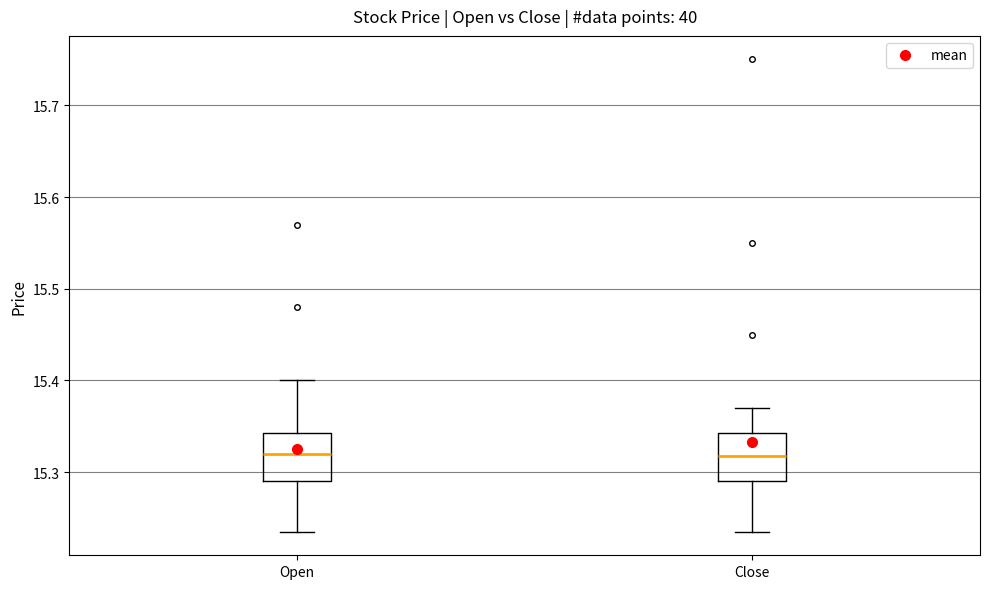

Reading left to right, read every box against the y-axis: the position of its median line, the range the box covers, and the ends of its whiskers. The values are not printed on the chart, so give them approximately, as read against the axis.

Open: median 15.32, box 15.29 to 15.34, whiskers 15.24 to 15.40
Close: median 15.32, box 15.29 to 15.34, whiskers 15.24 to 15.37